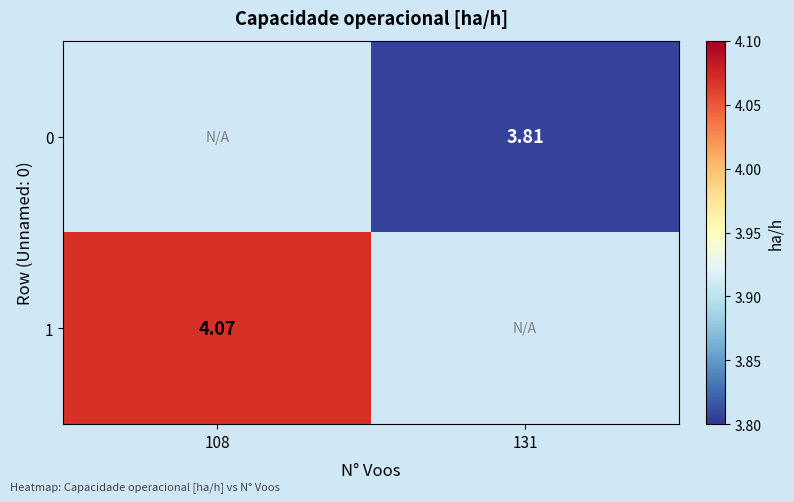

What is the greatest value displayed?

4.1